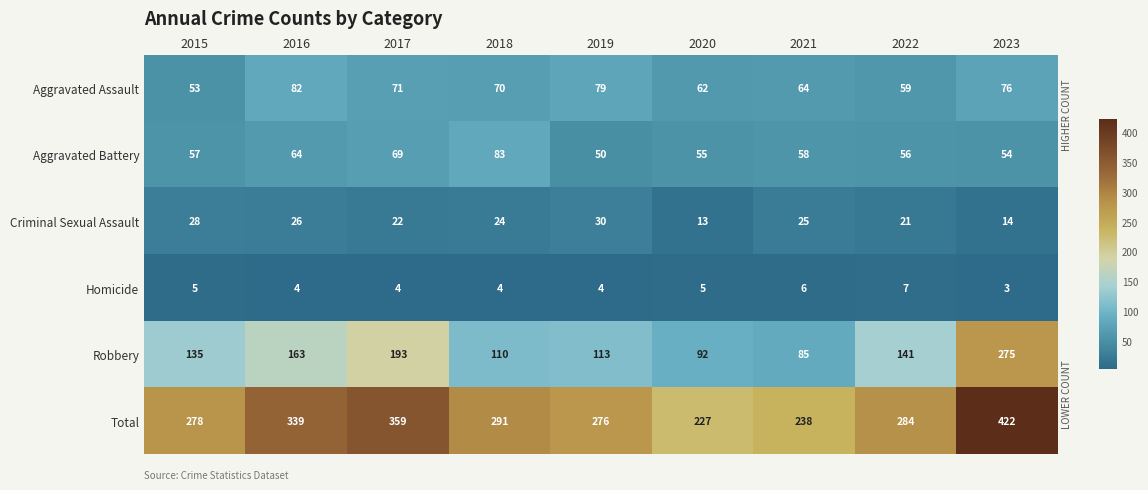

How many values in the Total series are below 284?

4